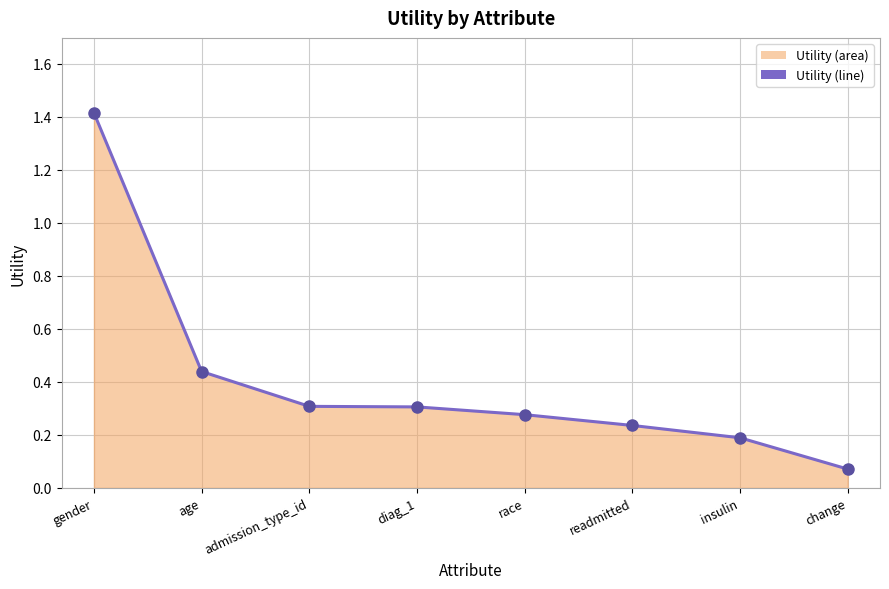

What is the change in value from gender to diag_1?

-1.1